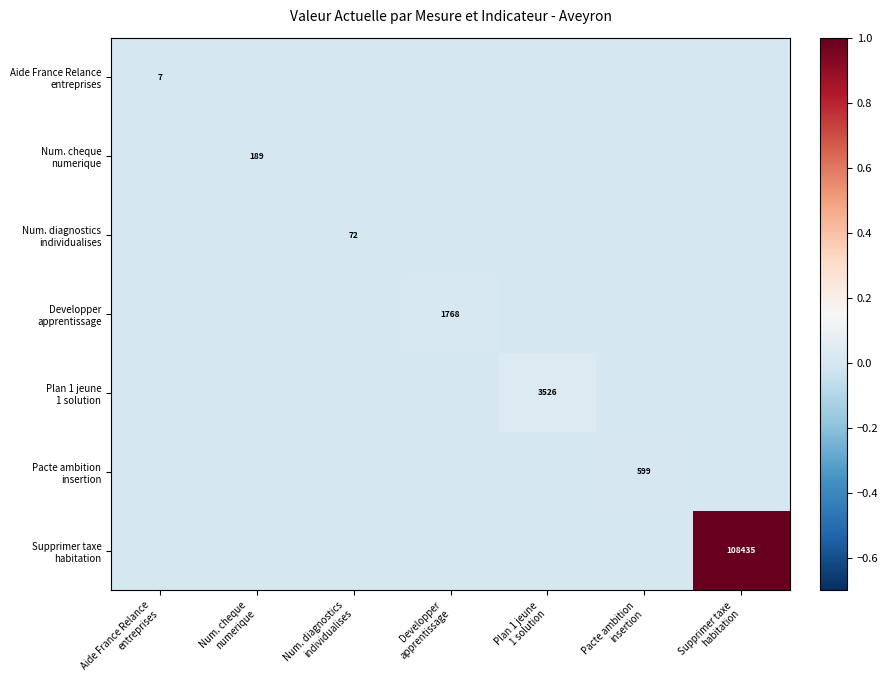

How many data points in Plan 1 jeune 1 solution are above 0?

1